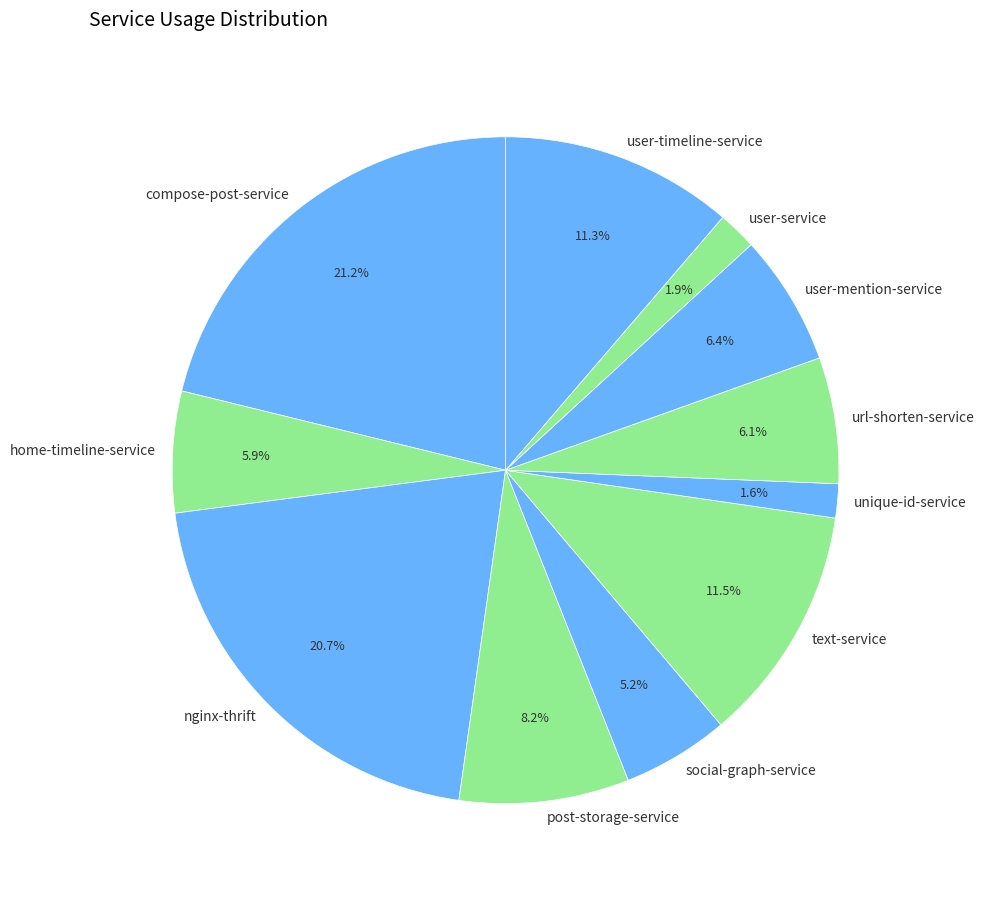

Between user-service and user-timeline-service, which is larger?

user-timeline-service